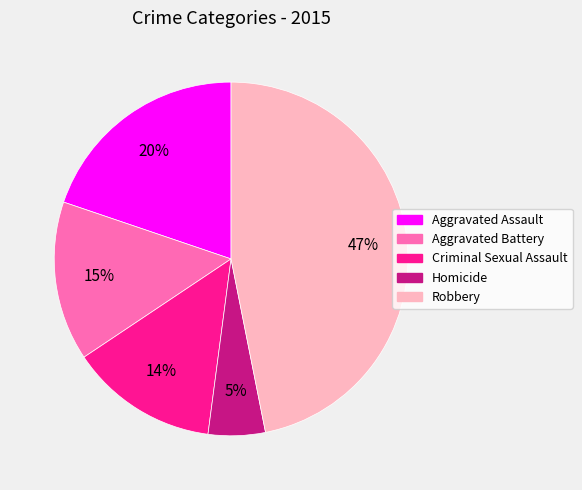

Which has a higher value, Criminal Sexual Assault or Aggravated Assault?

Aggravated Assault